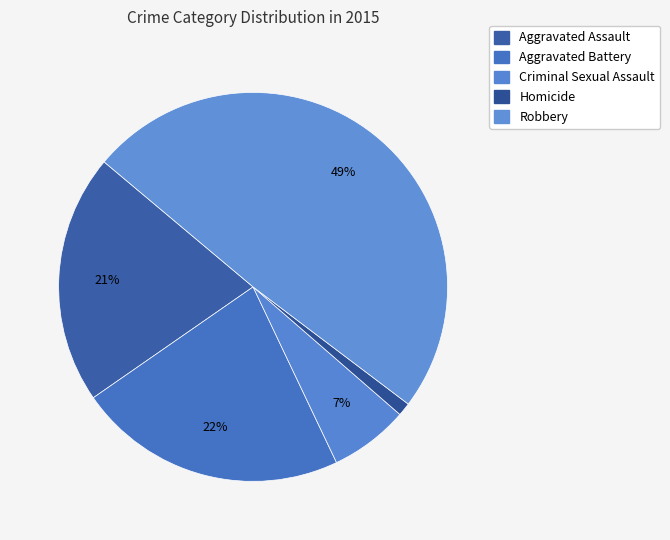

Count the number of slices in the pie.

5